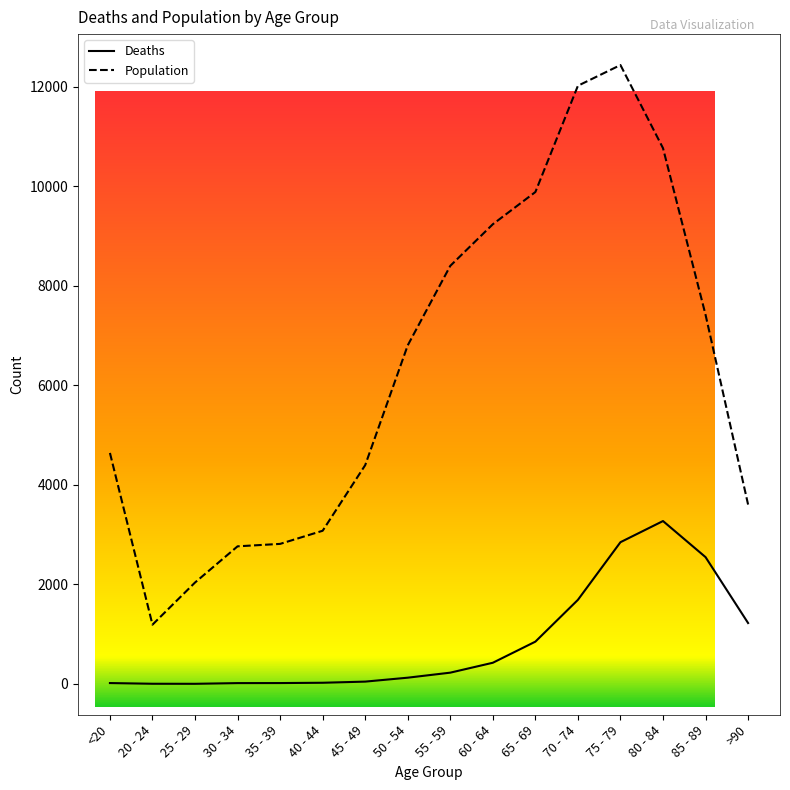

True or false: Population and Deaths intersect in this chart.

False